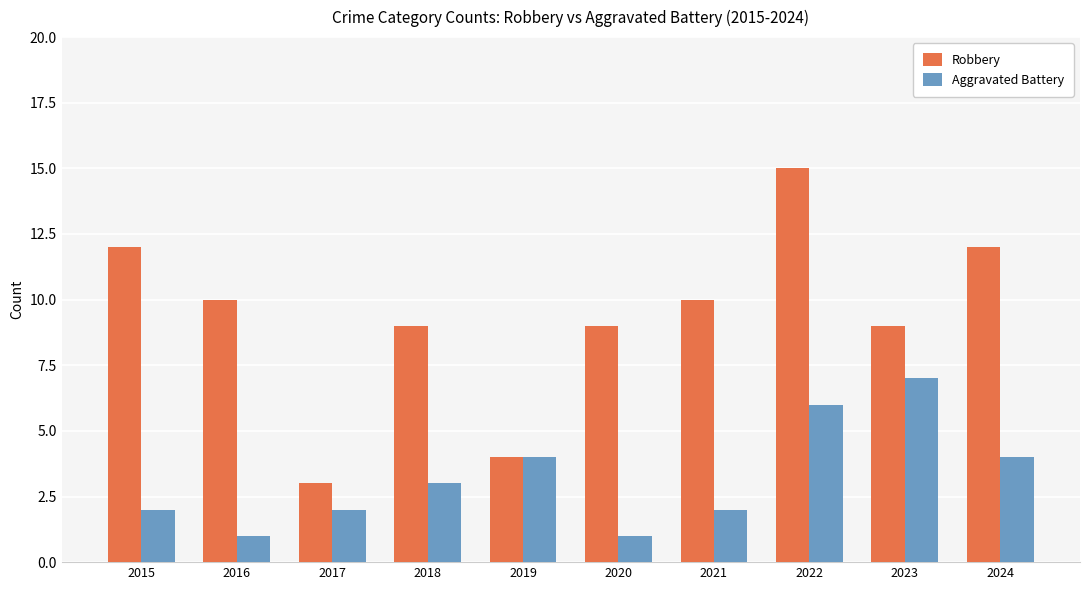

True or false: Robbery has a value of 15 at 2018.

False